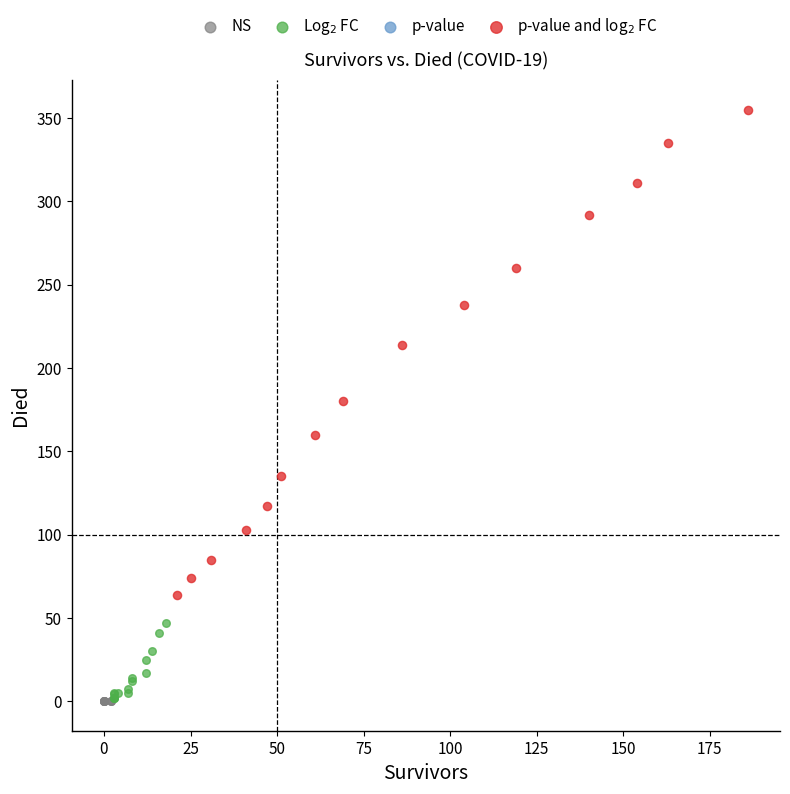

Which series contains the highest Y value?

p-value and log$_2$ FC